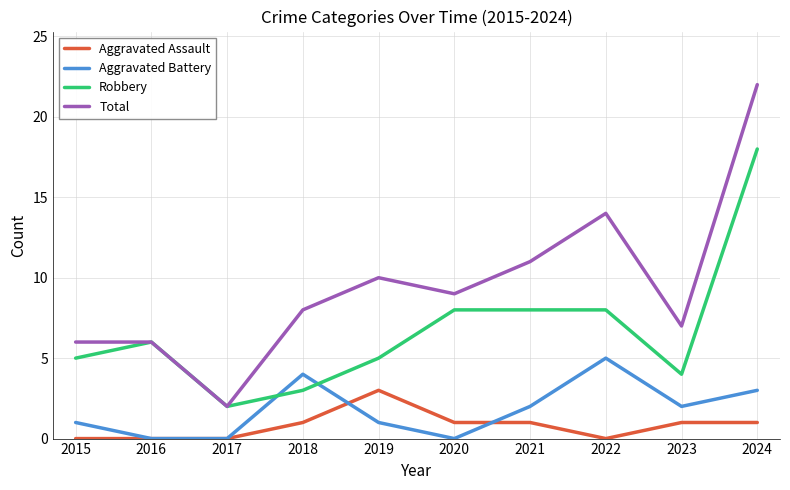

Rank the series by their maximum value, from lowest to highest.

Aggravated Assault, Aggravated Battery, Robbery, Total